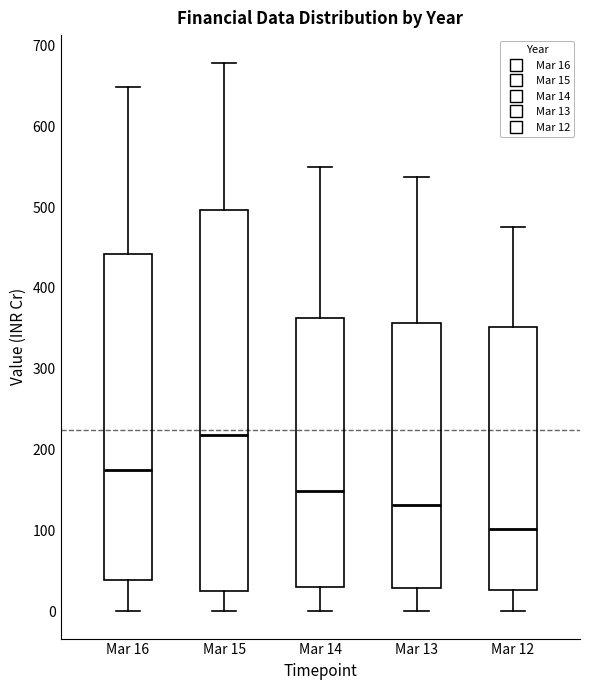

Reading left to right, transcribe this box plot: for each box, give where its median line is, the range the box spans, and where its two whiskers end, as read against the y-axis. The values are not printed on the chart, so give them approximately, as read against the axis.

Mar 16: median 170, box 40 to 440, whiskers 0 to 650
Mar 15: median 220, box 30 to 500, whiskers 0 to 680
Mar 14: median 150, box 30 to 360, whiskers 0 to 550
Mar 13: median 130, box 30 to 360, whiskers 0 to 540
Mar 12: median 100, box 30 to 350, whiskers 0 to 480